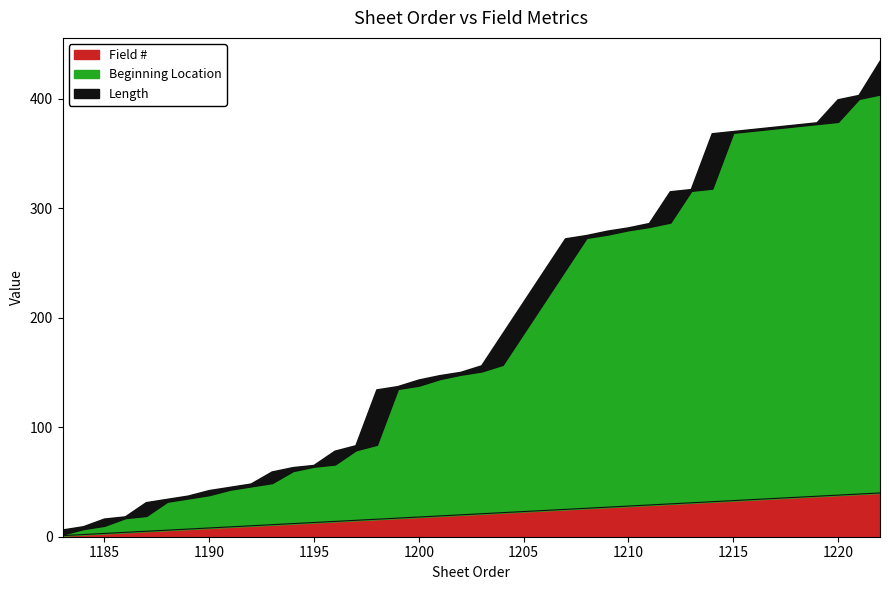

Which has a higher value, 1203 or 1222?

1222